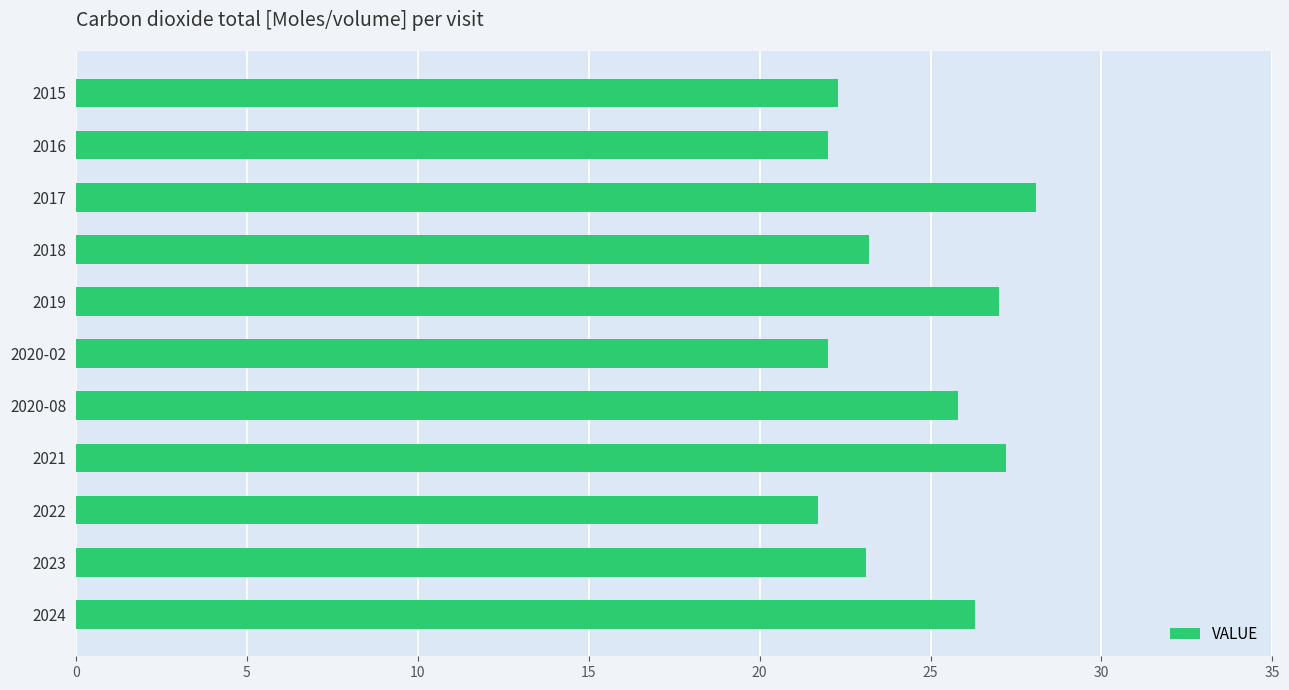

What is the ratio of the value at 2017 to the value at 2024?

1.1